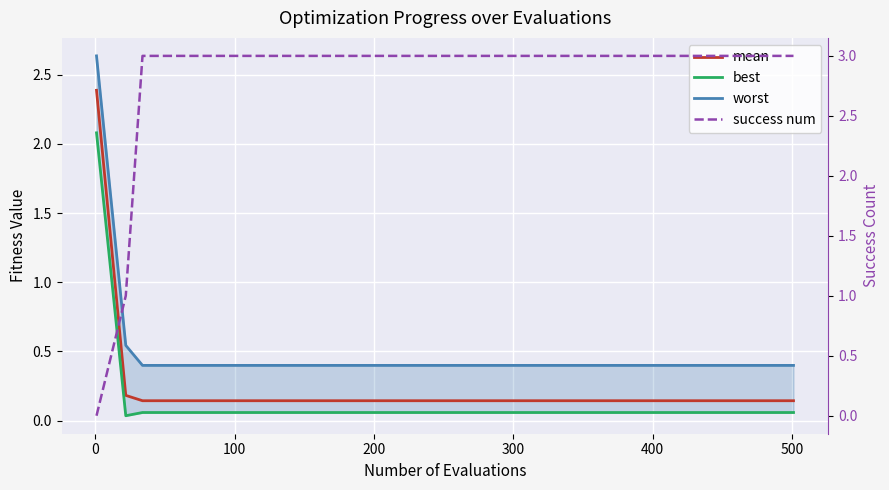

Which series has the largest range (max minus min)?

success num